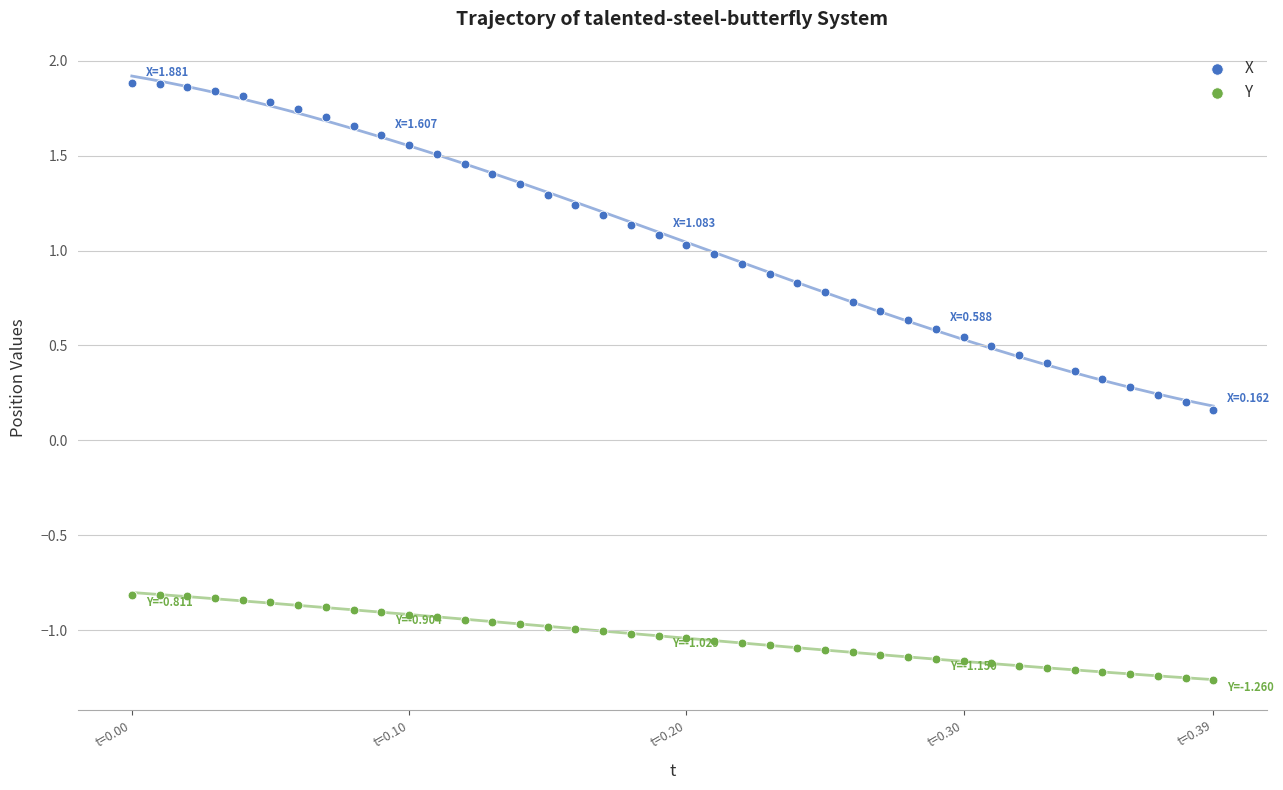

What are all the series names shown in the legend?

X, Y